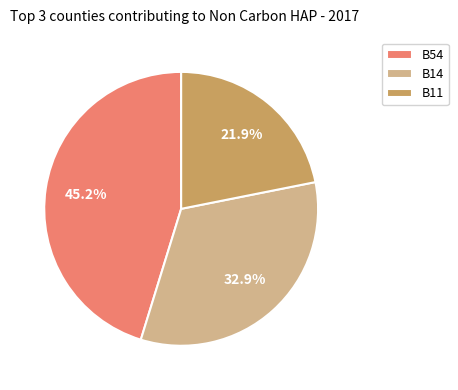

Which slice is the largest?

B54